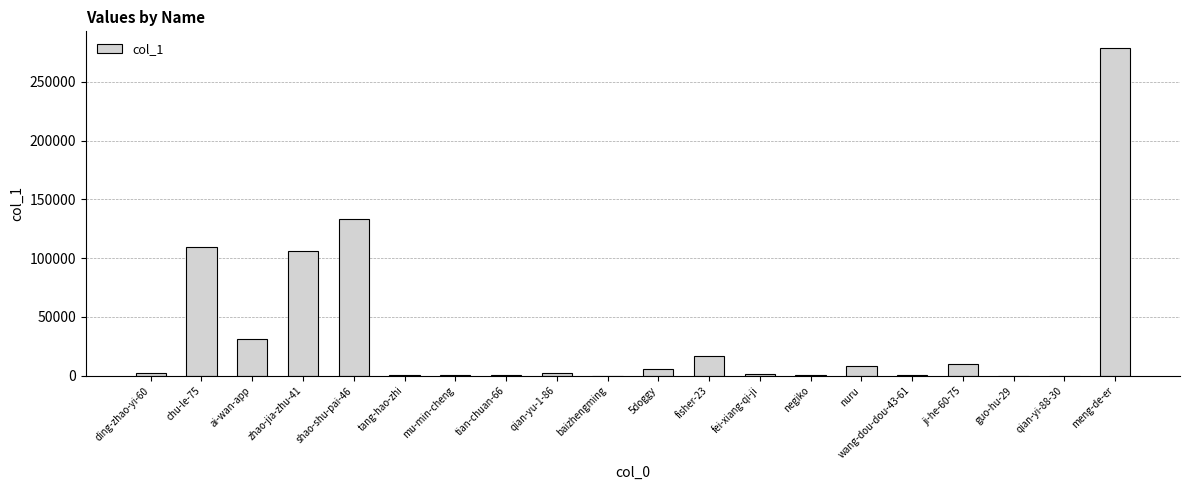

Count the number of data series in this chart.

1